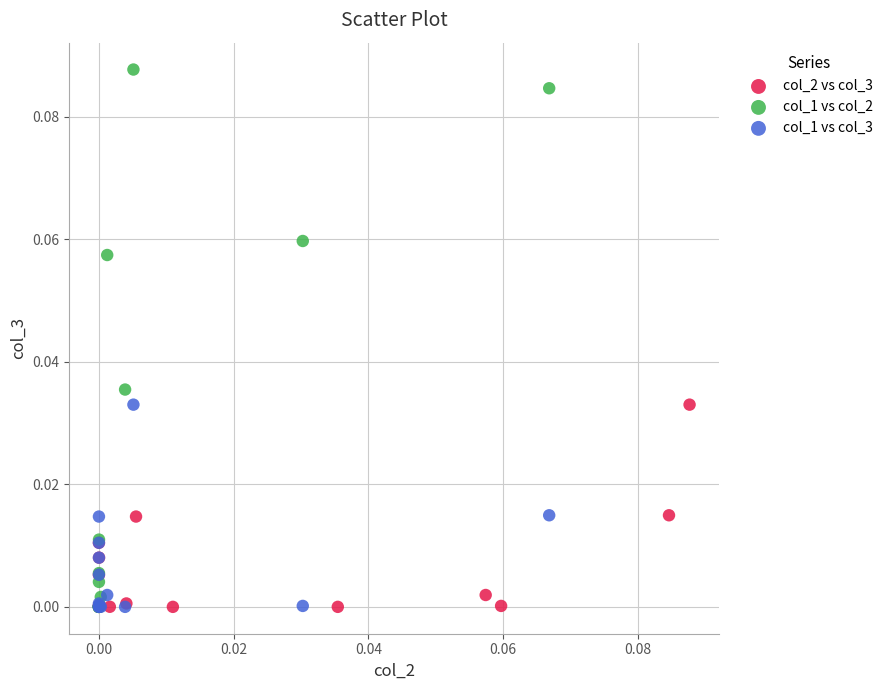

Which series has the largest Y range (max minus min)?

col_1 vs col_2